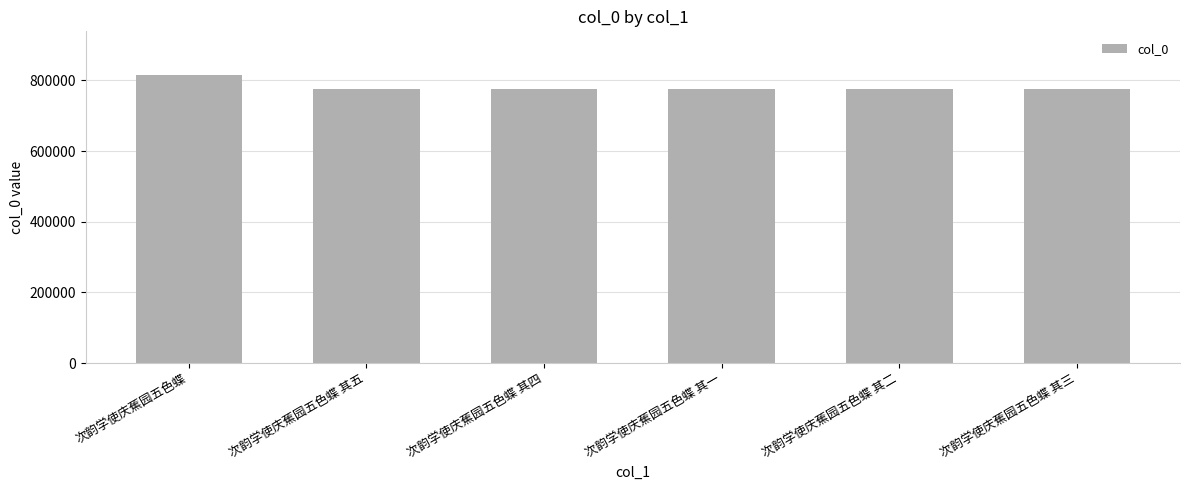

What is the approximate value at 次韵学使庆蕉园五色蝶 其三?

774926